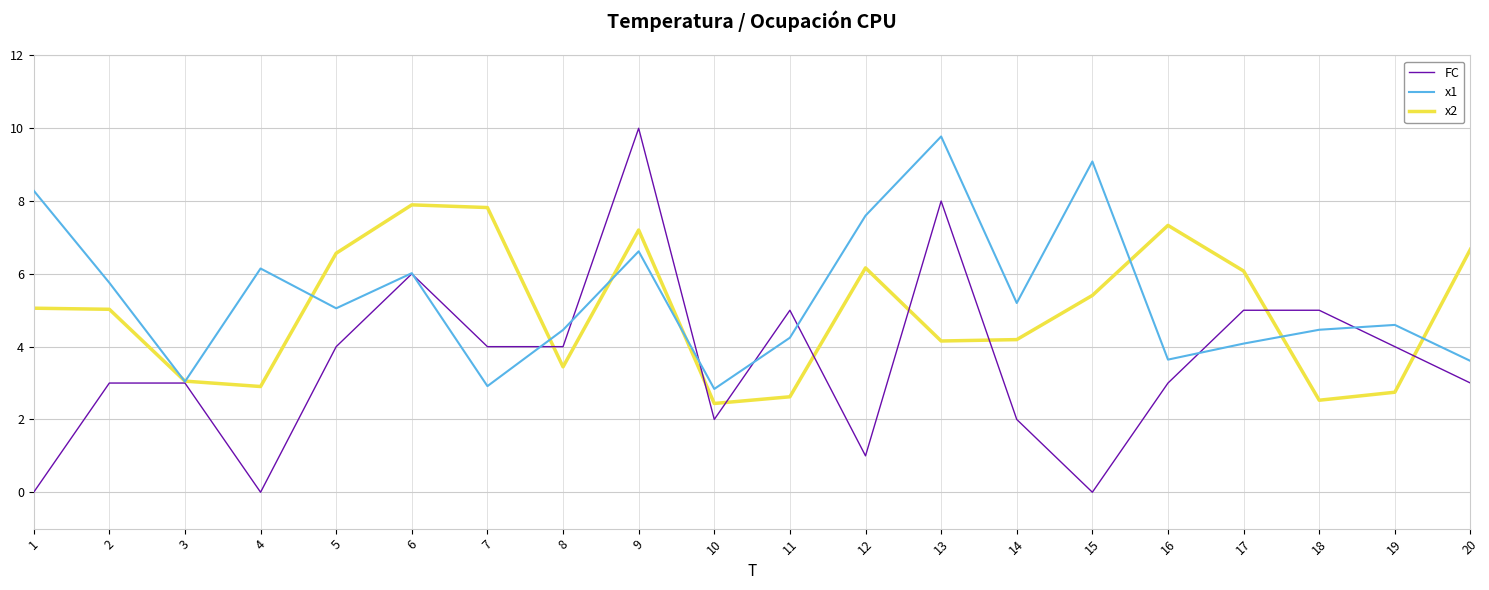

In x1, how many points are higher than both neighbors (excluding endpoints)?

6